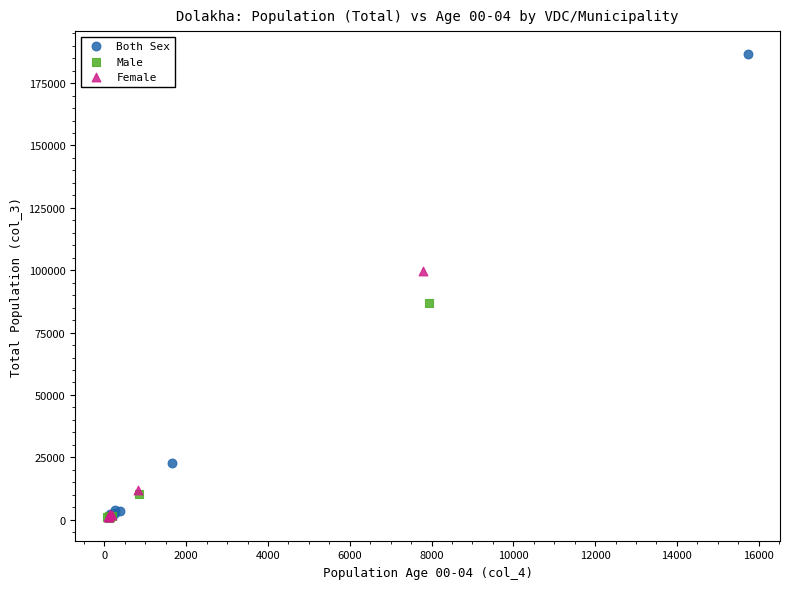

Which series has the largest Y range (max minus min)?

Both Sex